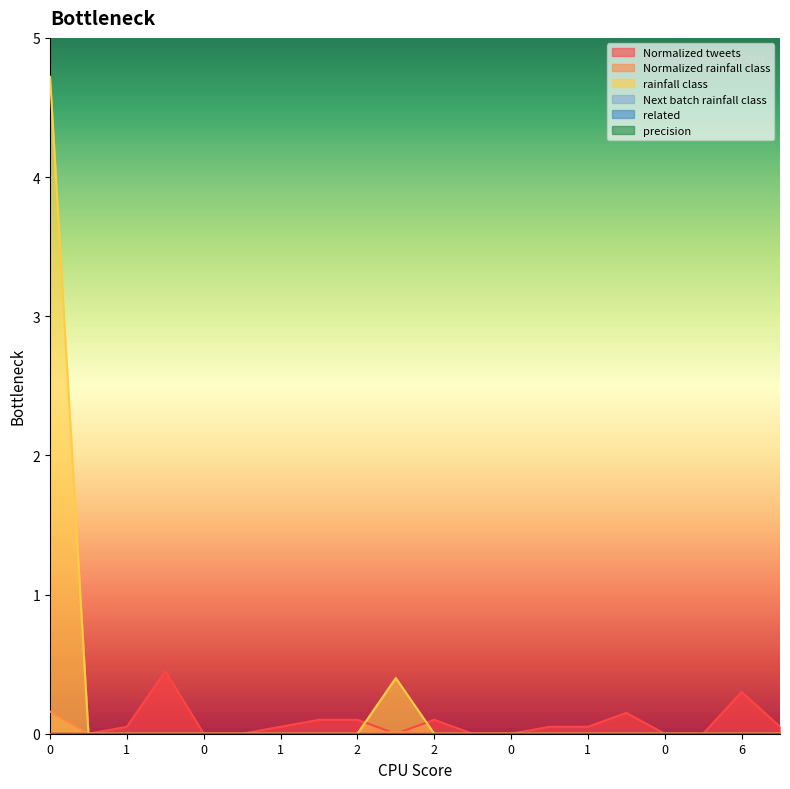

What is the average value of the Normalized tweets series?

0.1